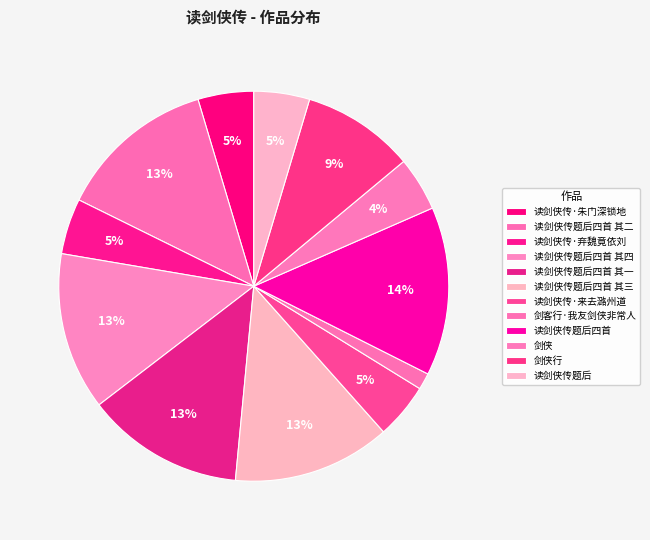

What is the ratio of the value at 剑客行·我友剑侠非常人 to the value at 剑侠?

0.3